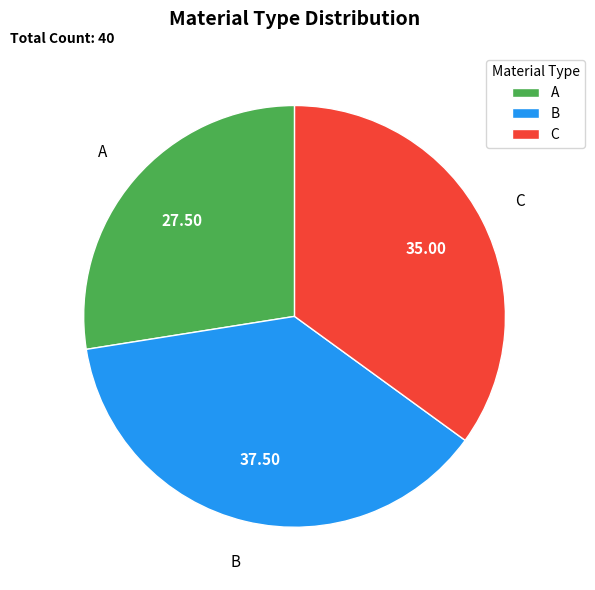

Rank the categories by value from highest to lowest.

B, C, A